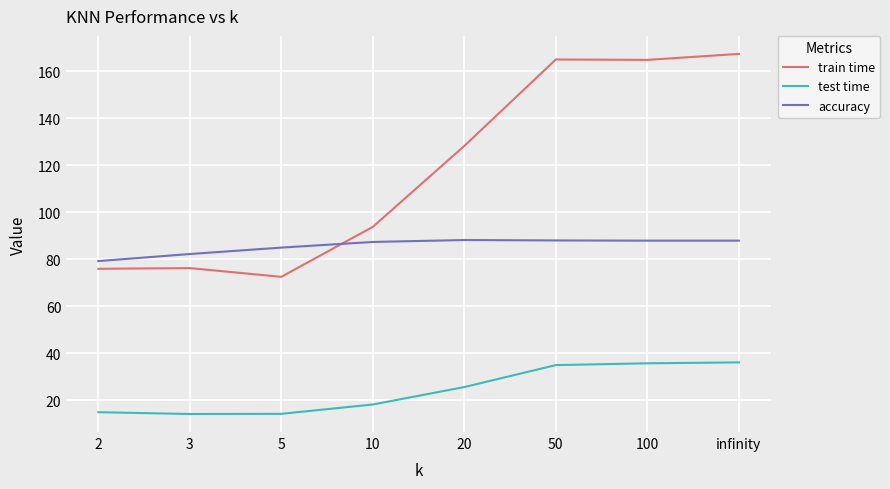

What position from the right is 20?

4